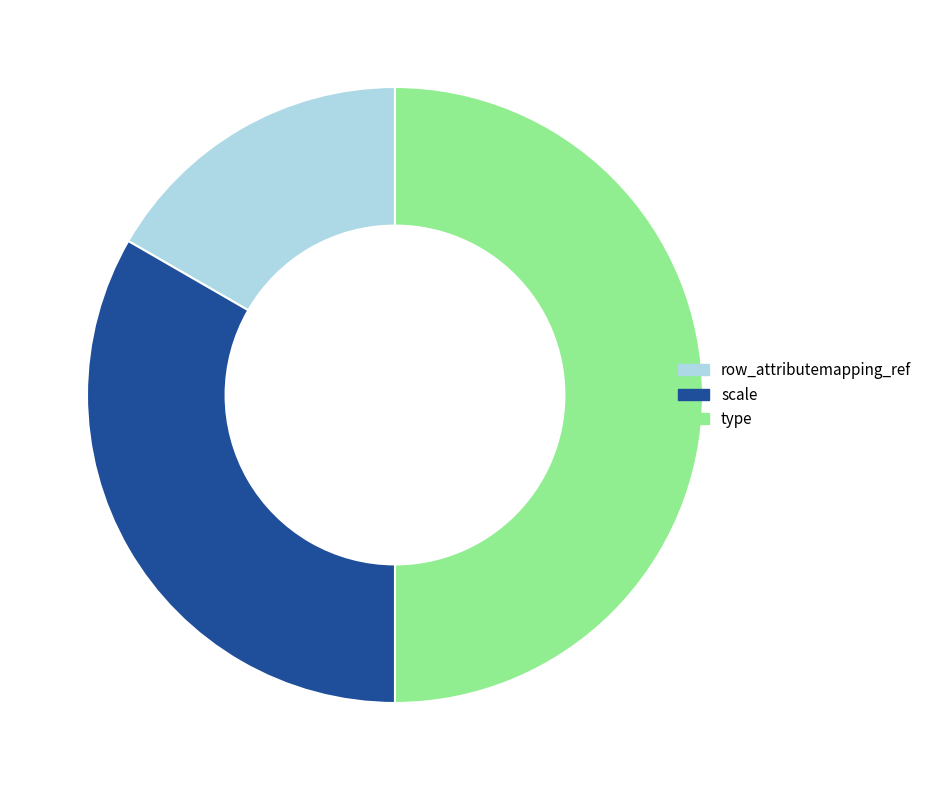

Does row_attributemapping_ref account for over 50% of the chart?

No